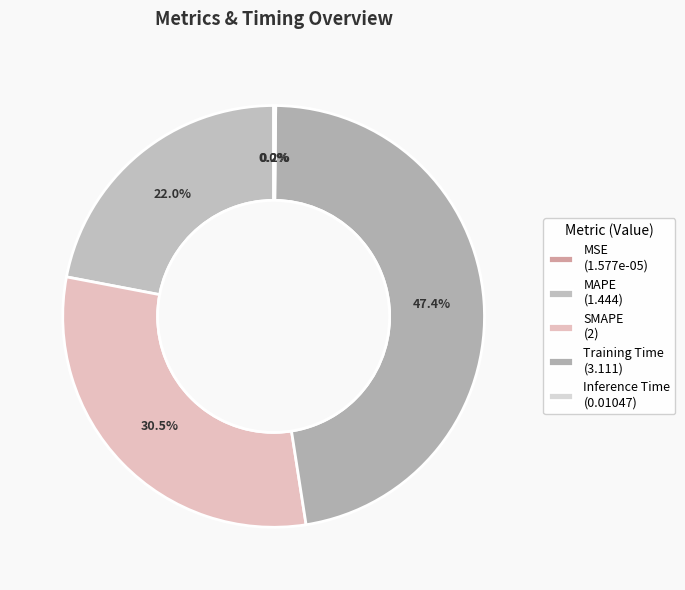

Is there a majority slice in this chart?

No